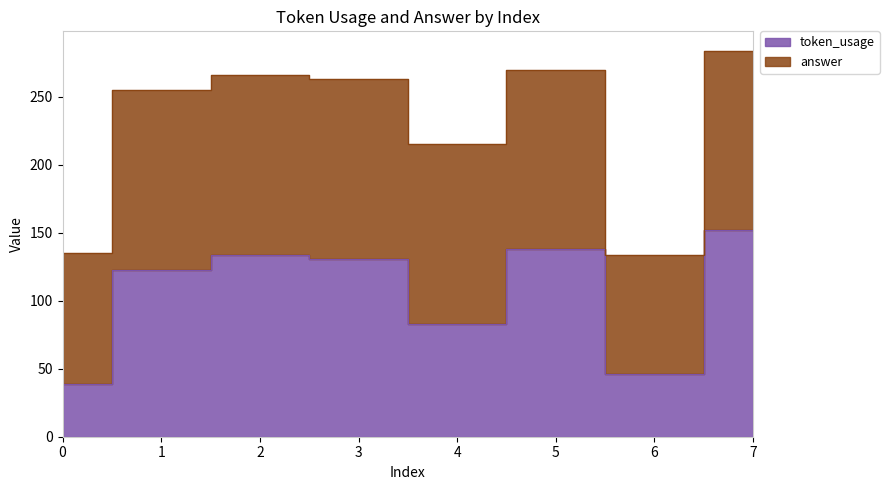

What is the change in value from 3 to 4?

-48